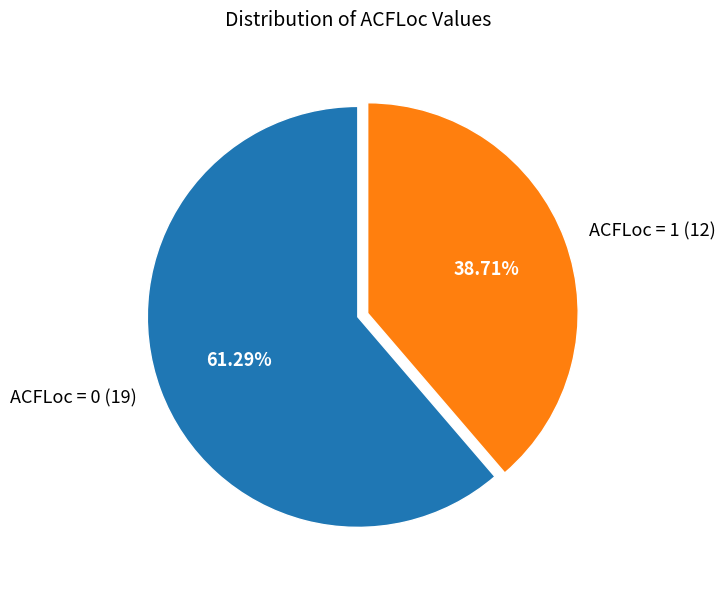

To the nearest percent, what portion does ACFLoc = 0 represent?

61%